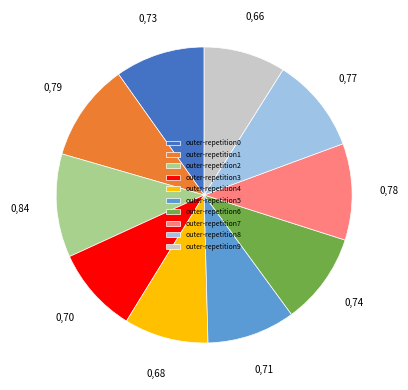

True or false: outer-repetition1 accounts for 11% of the total.

True